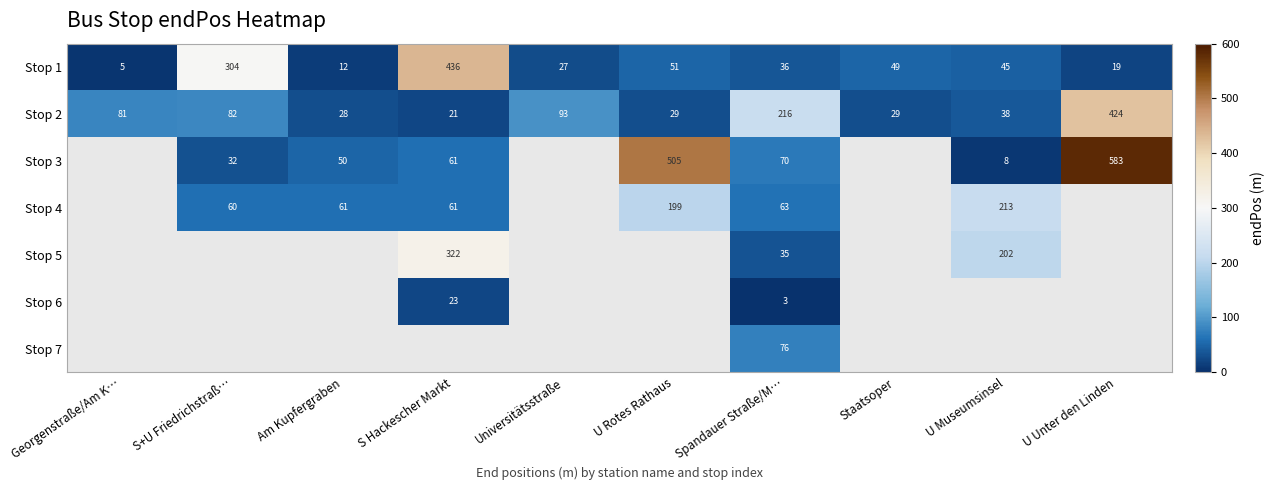

Rank the categories by Stop 1 value from highest to lowest.

S Hackescher Markt, S+U Friedrichstraß…, U Rotes Rathaus, Staatsoper, U Museumsinsel, Spandauer Straße/M…, Universitätsstraße, U Unter den Linden, Am Kupfergraben, Georgenstraße/Am K…